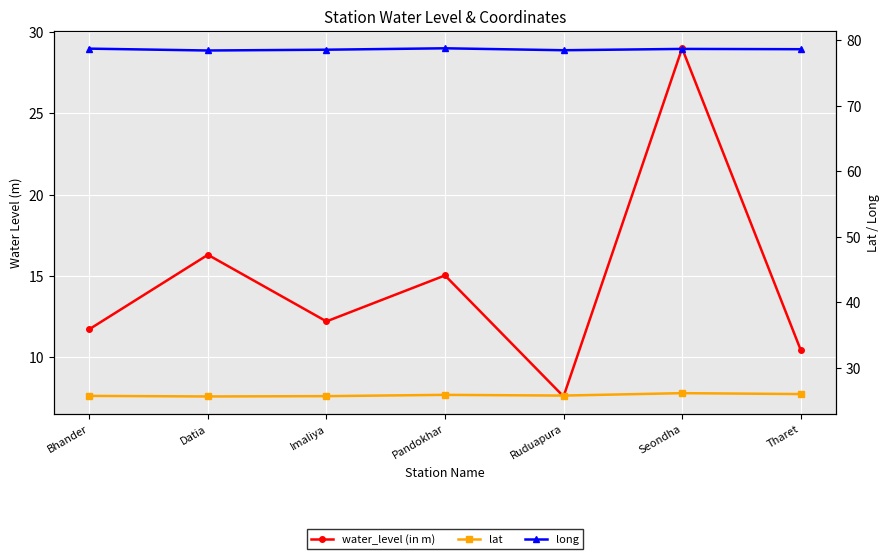

True or false: water_level (in m) and long intersect in this chart.

False